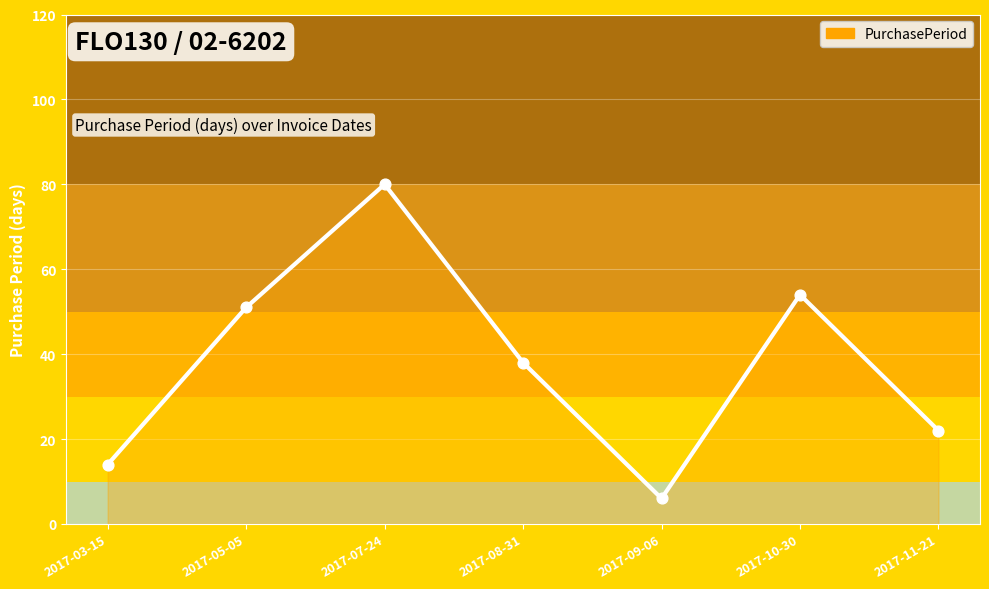

What is the ratio of the value at 2017-03-15 to the value at 2017-07-24?

0.2